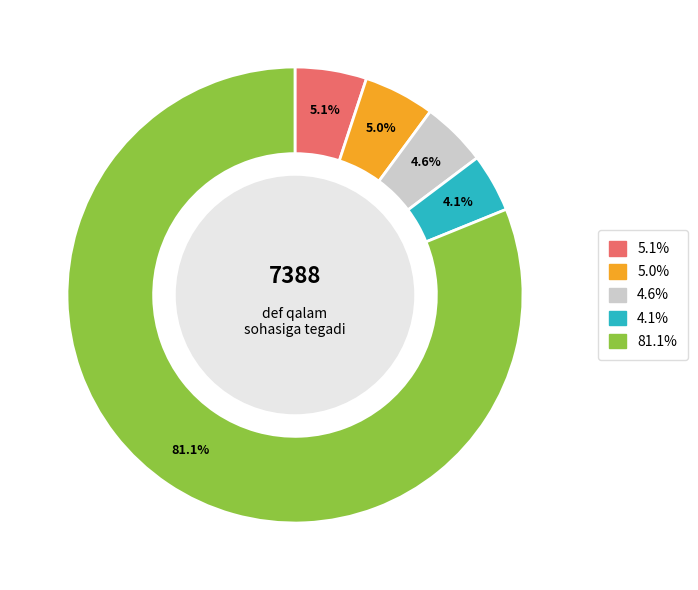

Does any single category account for the majority?

Yes